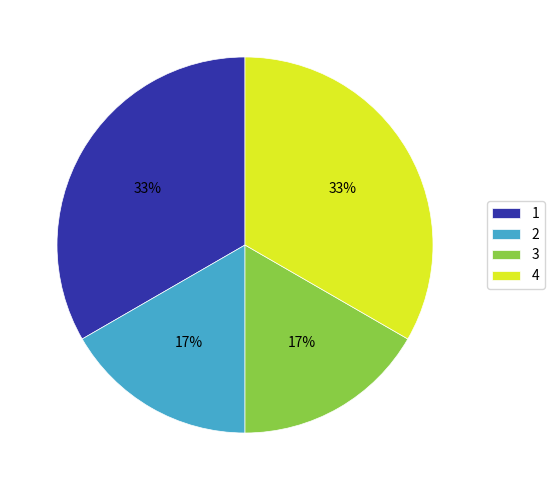

To the nearest percent, what portion does 4 represent?

33%